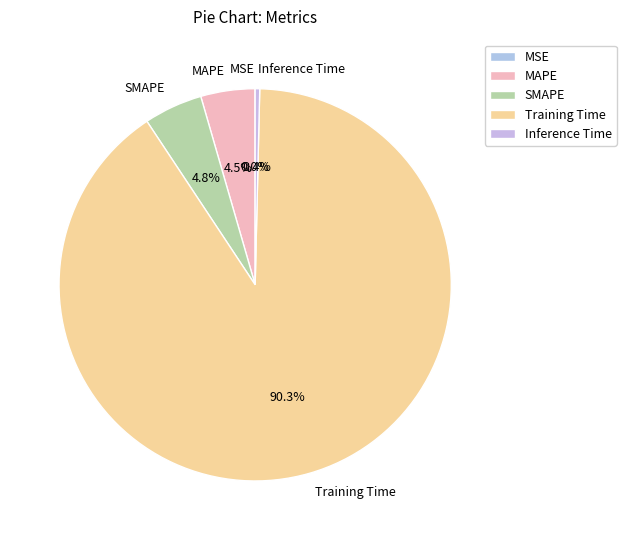

Which category has the biggest portion of the pie?

Training Time